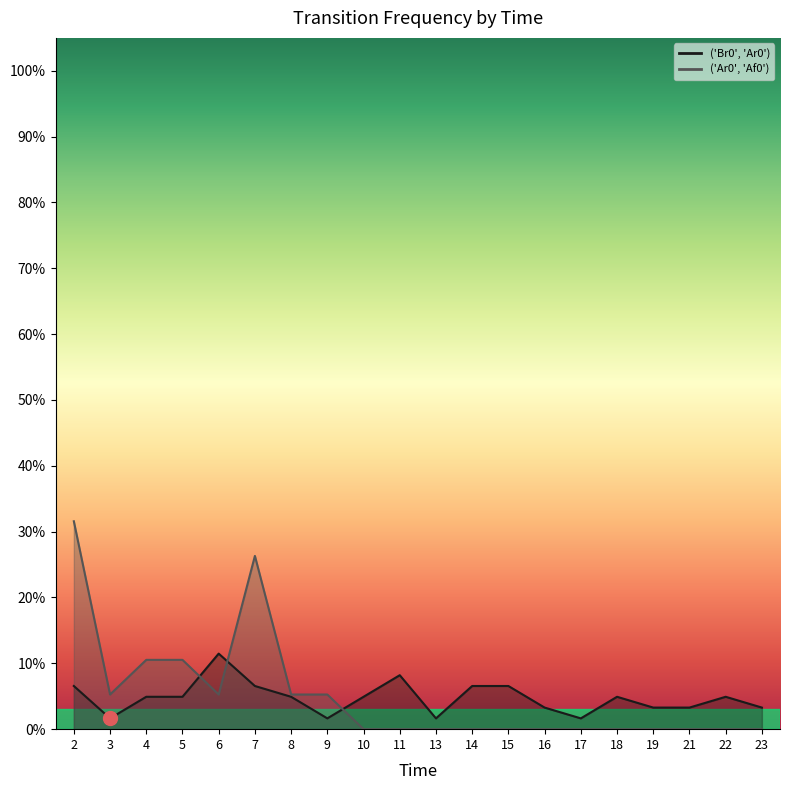

At how many categories does at least one series exceed 0?

20